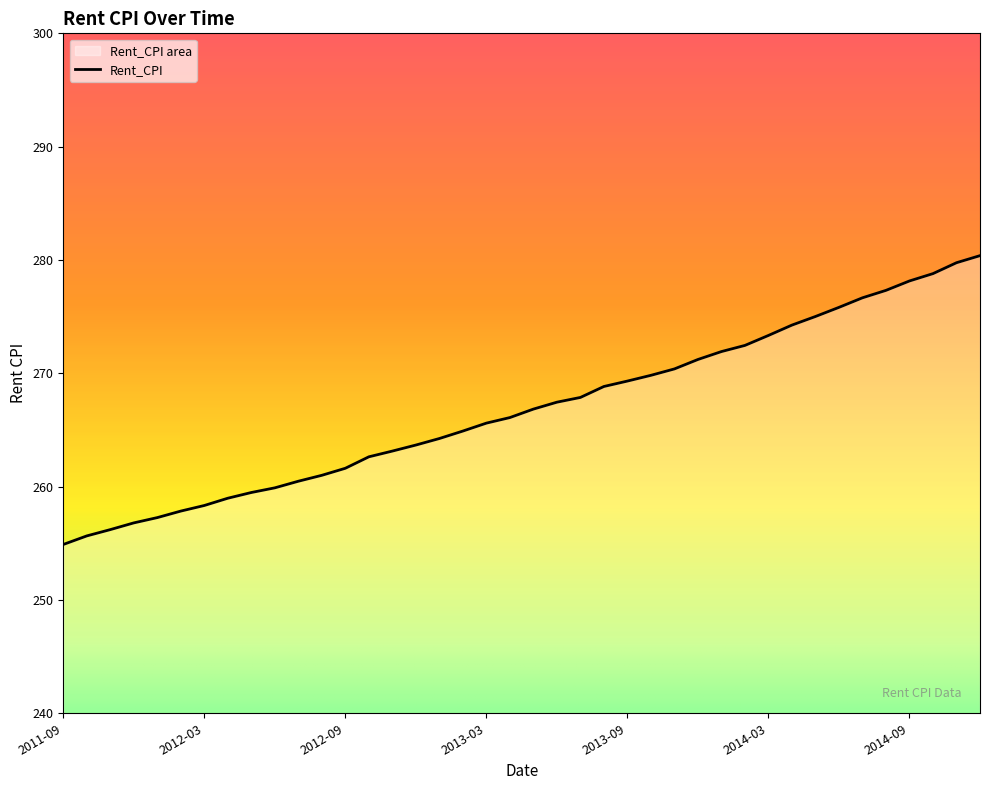

What is the ratio of the value at 2013-01 to the value at 2012-02?

1.0